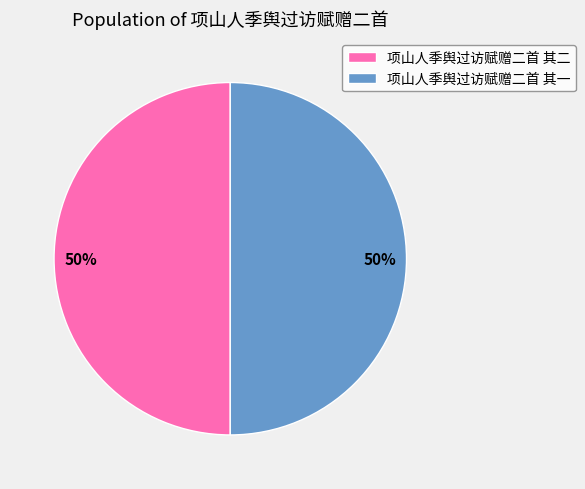

Do 项山人季舆过访赋赠二首 其二 and 项山人季舆过访赋赠二首 其一 together represent more than half of the pie?

Yes